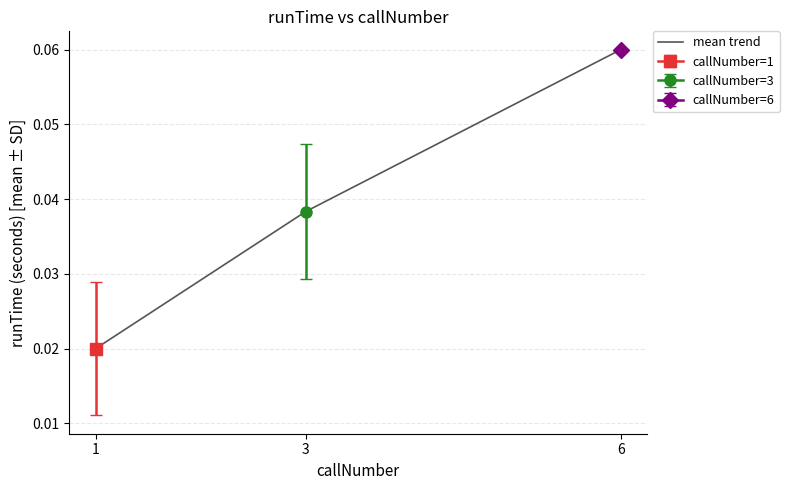

True or false: the data shows 0.1 at 6.

True